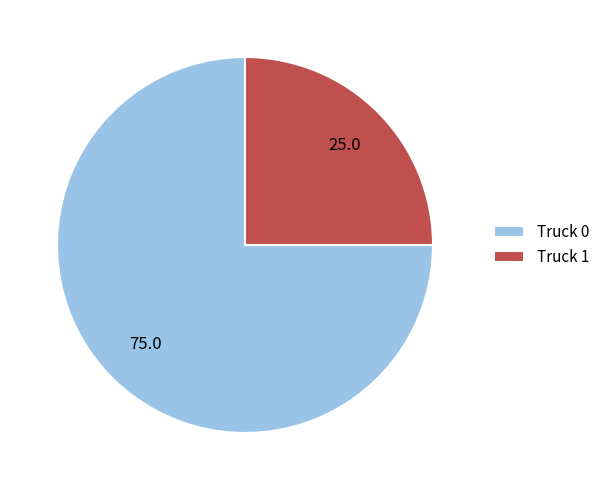

Is Truck 1 the majority of the pie?

No